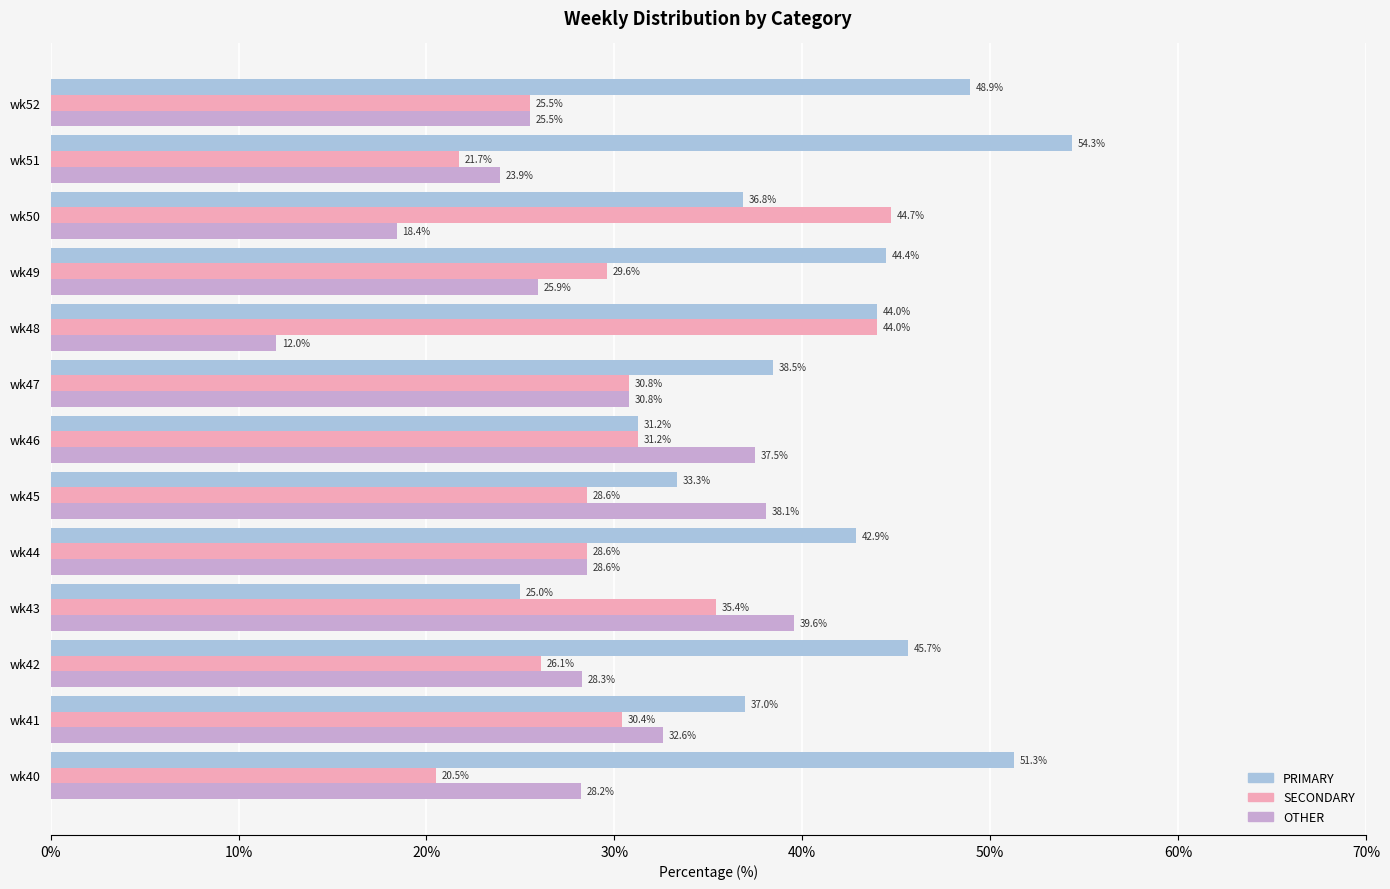

At which category does the chart reach its minimum across all series?

wk48